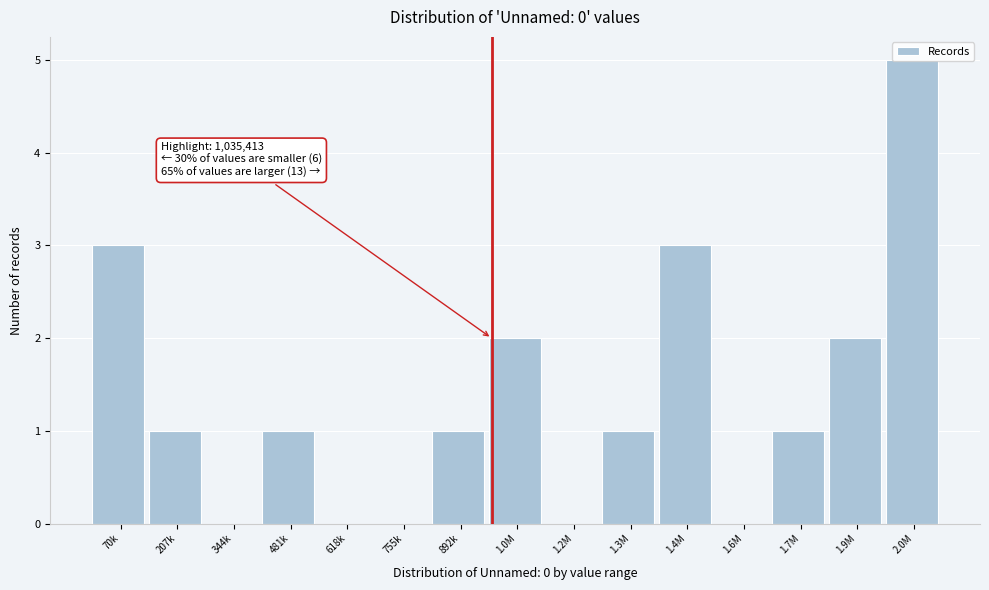

Read the value at 70k.

3